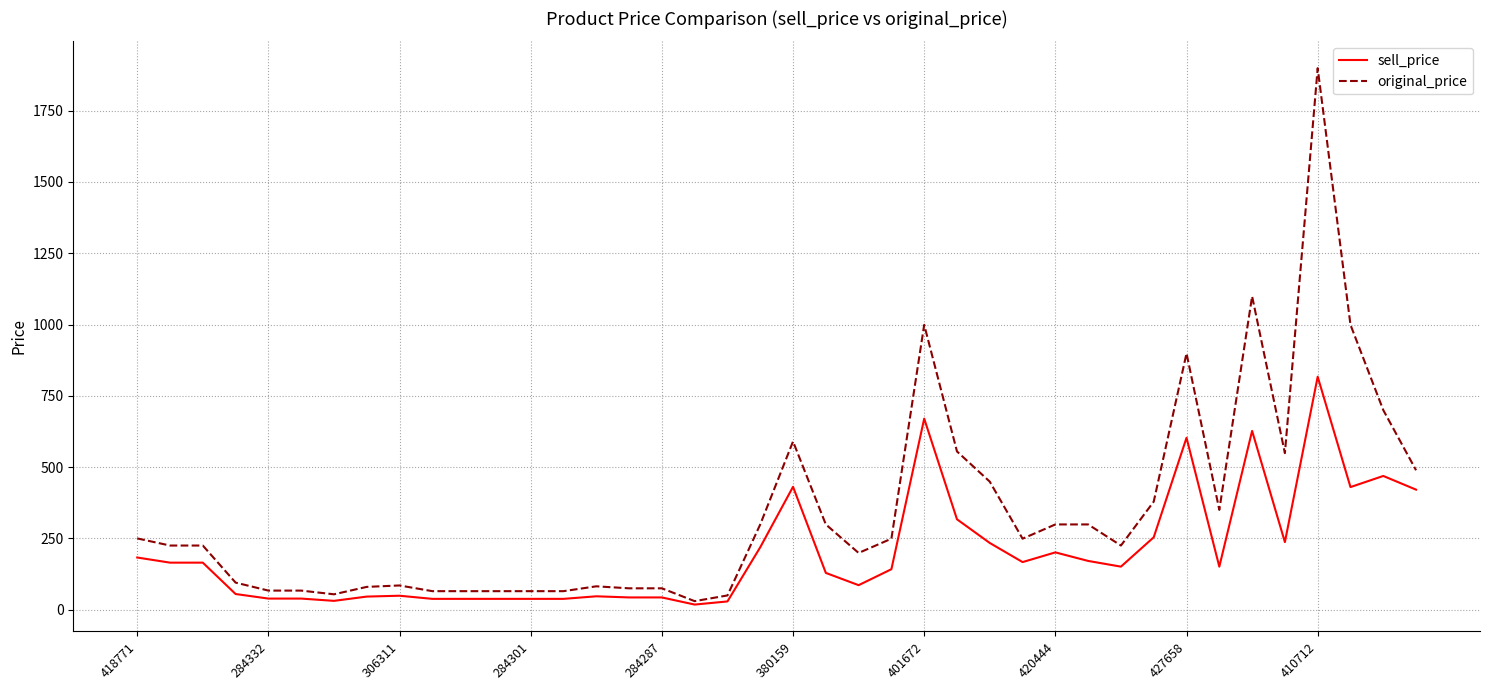

Rank the series by their average value, from highest to lowest.

original_price, sell_price